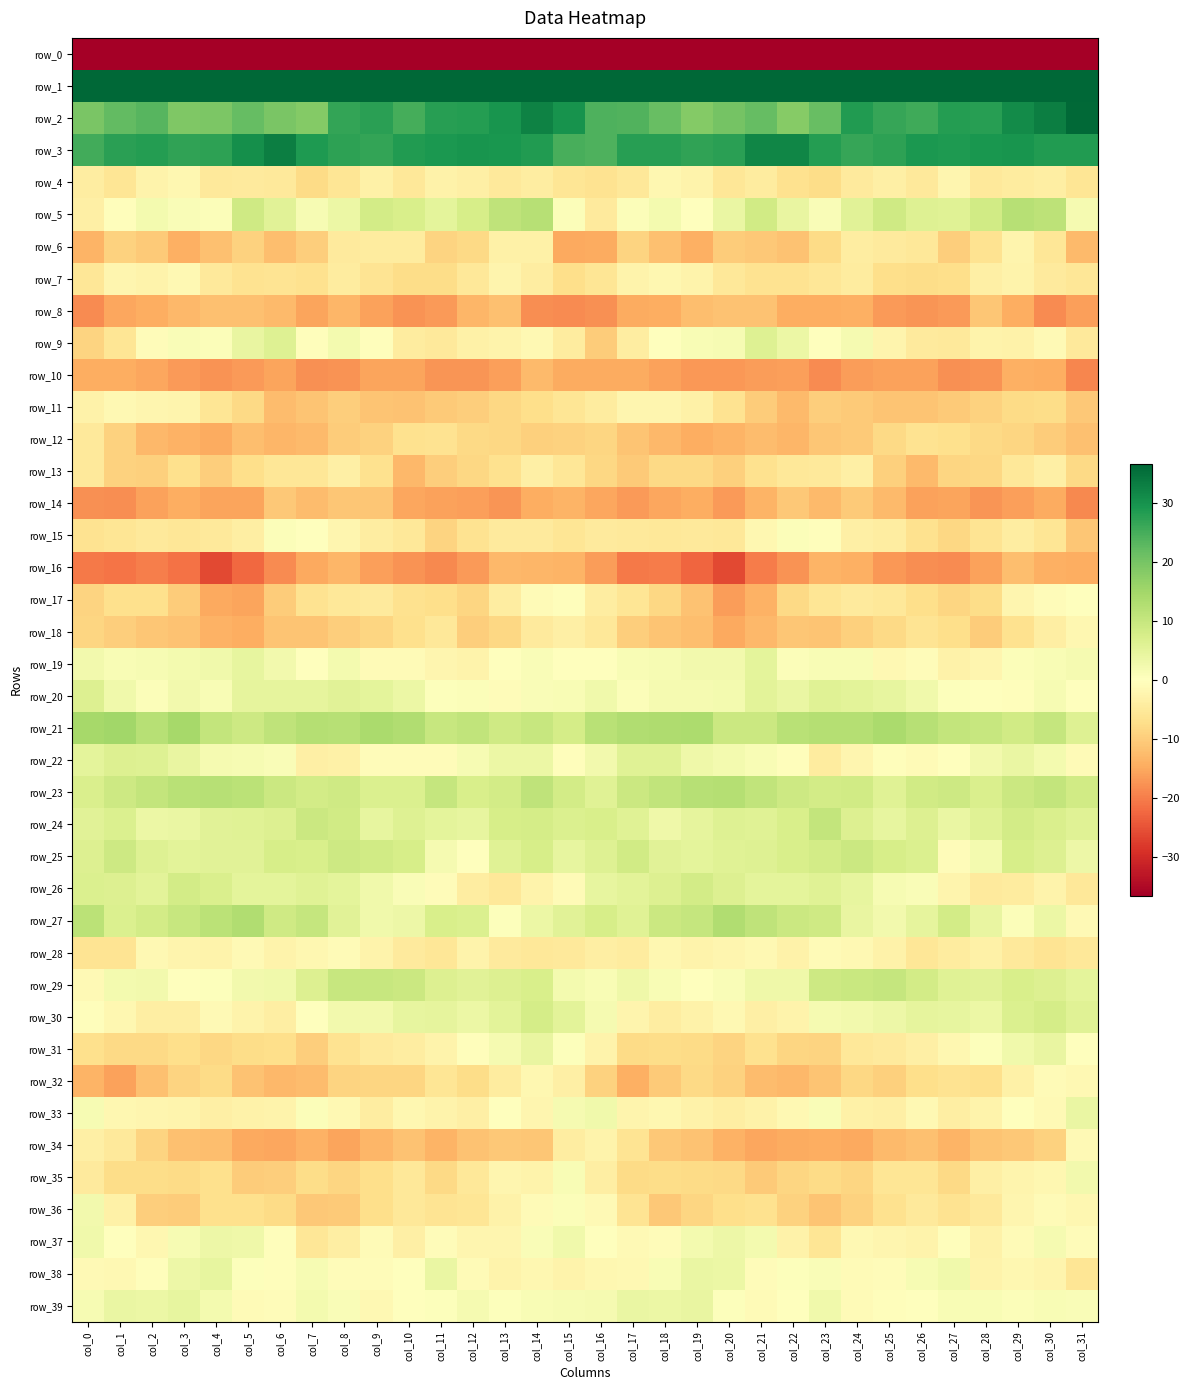

What is the lowest value of the row_11 series?

-12.8